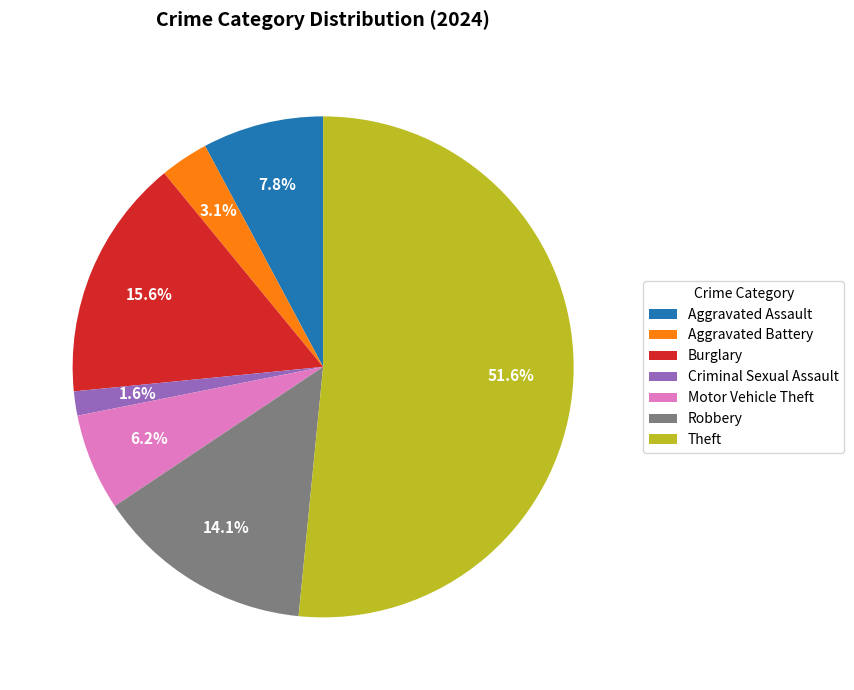

To the nearest percent, what is the combined percentage of Theft and Aggravated Assault?

59%